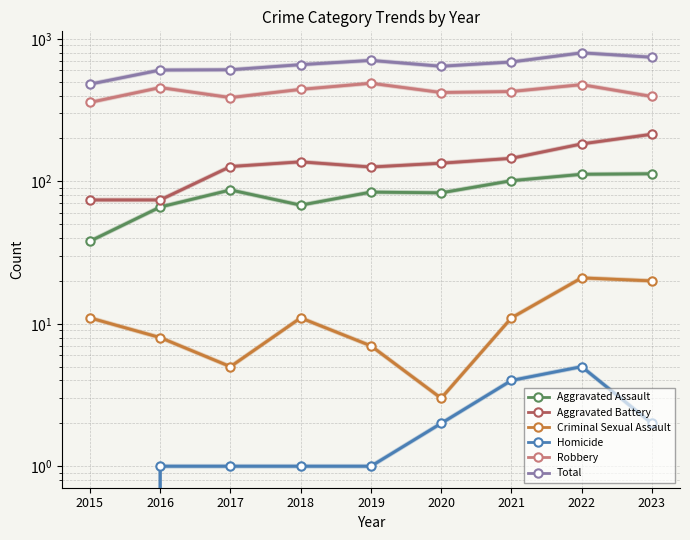

Which label corresponds to the largest value in the chart?

2022